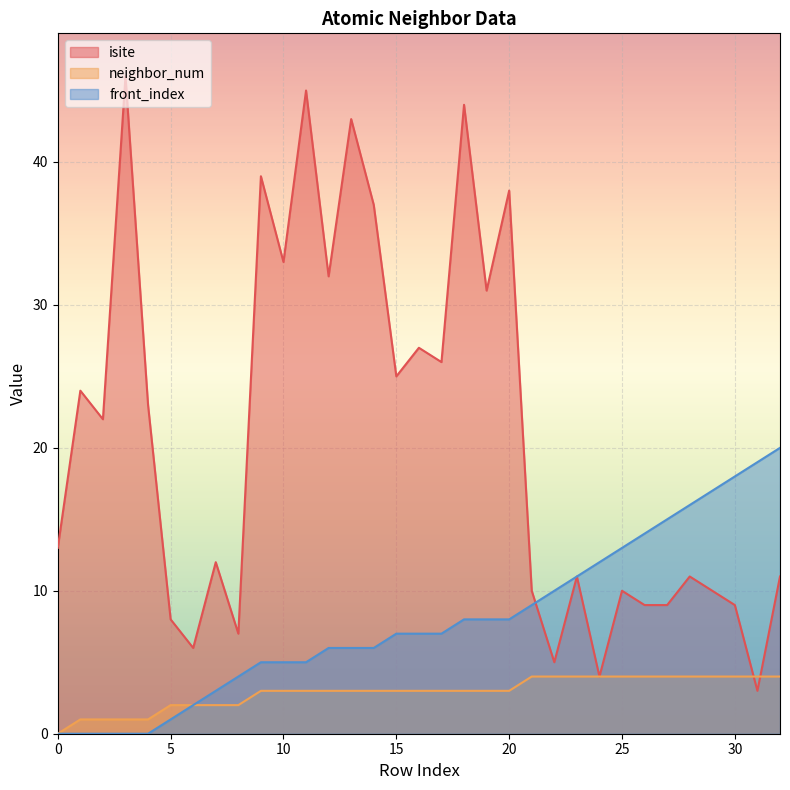

Is it true that neighbor_num equals 2 at 5?

True